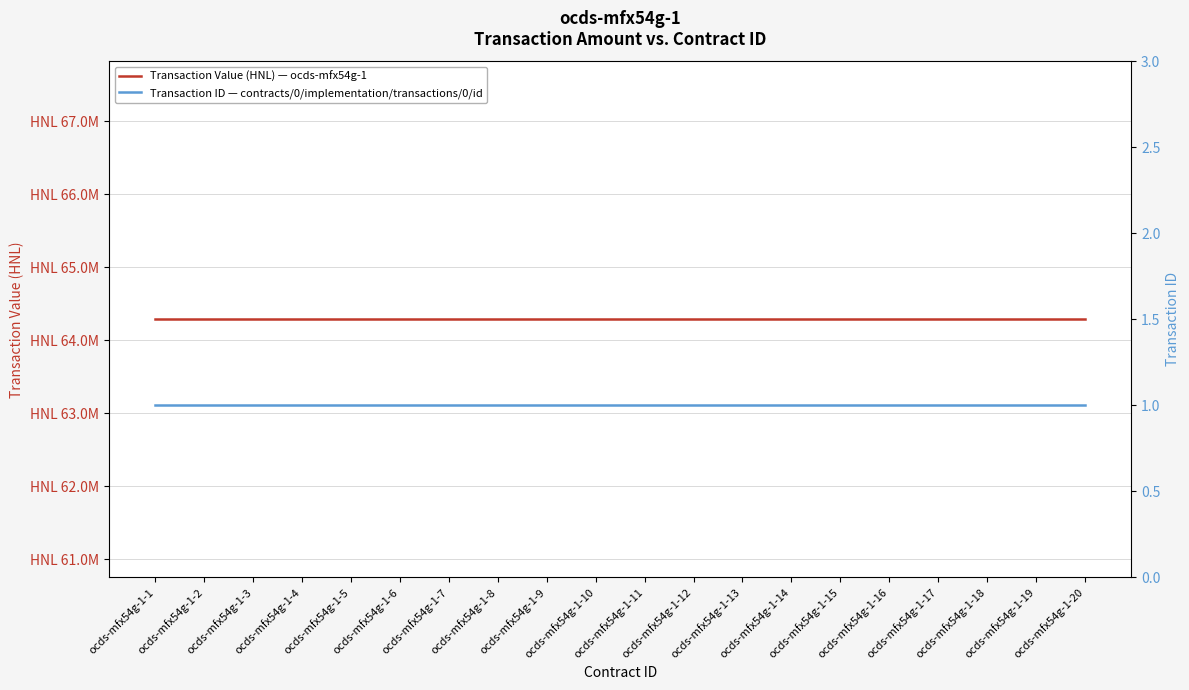

True or false: Transaction ID — contracts/0/implementation/transactions/0/id and Transaction Value (HNL) — ocds-mfx54g-1 intersect in this chart.

False